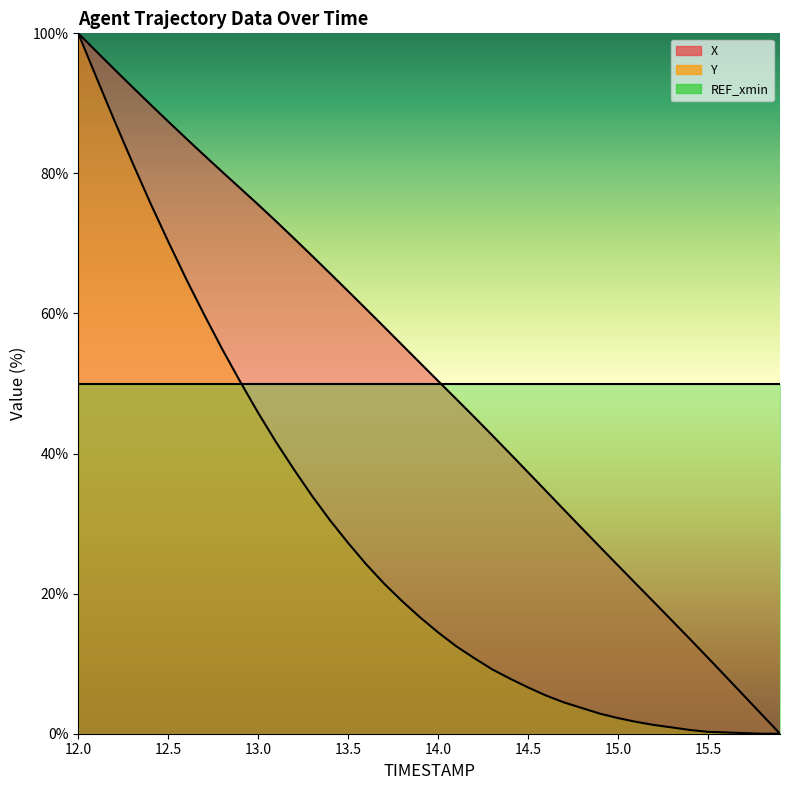

True or false: Y and X cross at least once.

False